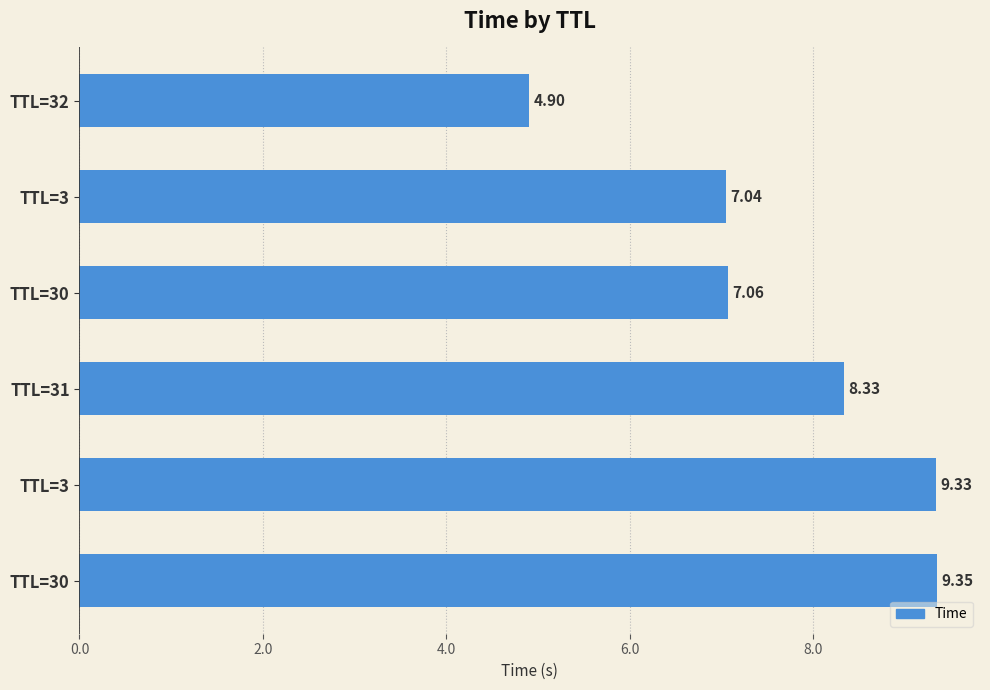

How many data points are less than 8?

3